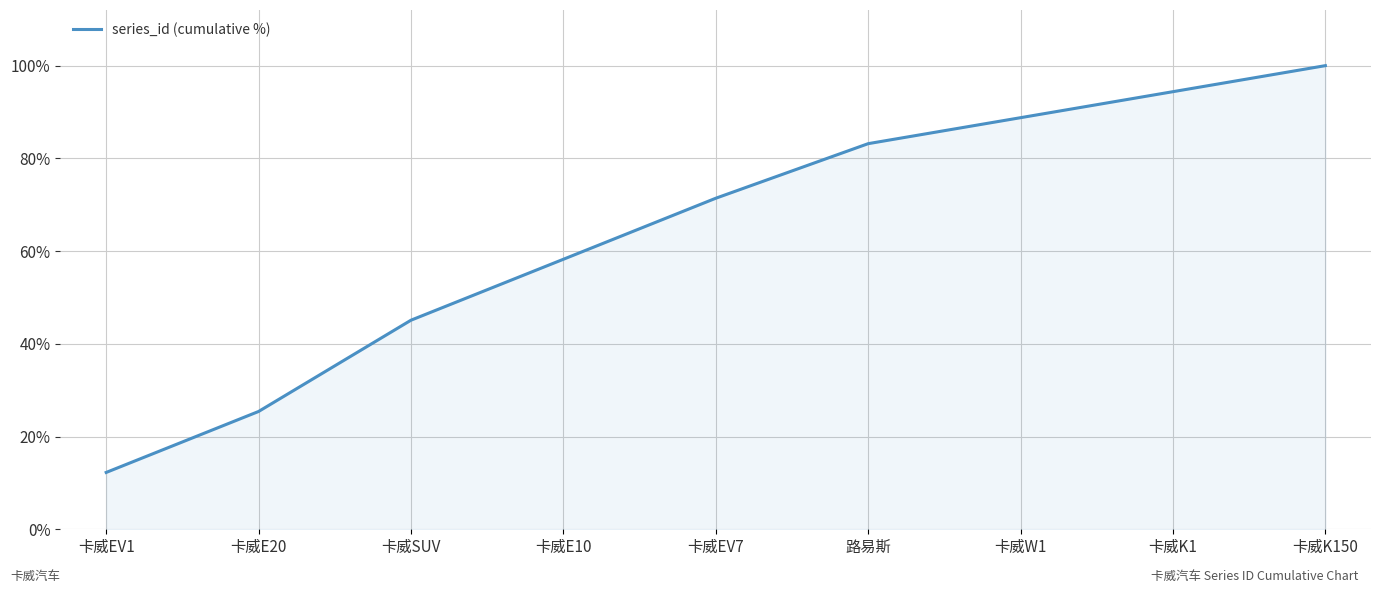

Rank the categories by value from highest to lowest.

卡威K150, 卡威K1, 卡威W1, 路易斯, 卡威EV7, 卡威E10, 卡威SUV, 卡威E20, 卡威EV1